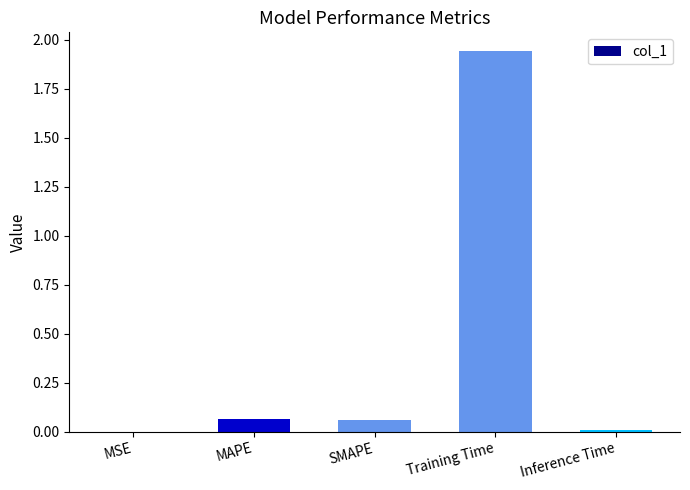

At which category does the chart reach its peak across all series?

Training Time